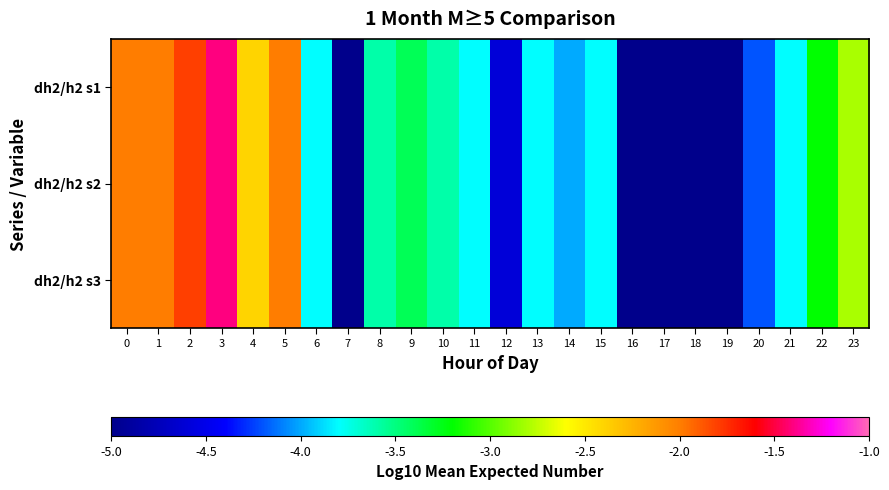

Reading right to left, extract all data points from this chart.

dh2/h2 s1: 23=-2.8	22=-3.2	21=-3.8	20=-4.2	19=-5.0	18=-5.0	17=-5.0	16=-5.0	15=-3.8	14=-4.0	13=-3.8	12=-4.6	11=-3.8	10=-3.6	9=-3.4	8=-3.6	7=-5.0	6=-3.8	5=-2.0	4=-2.4	3=-1.4	2=-1.8	1=-2.0	0=-2.0
dh2/h2 s2: 23=-2.8	22=-3.2	21=-3.8	20=-4.2	19=-5.0	18=-5.0	17=-5.0	16=-5.0	15=-3.8	14=-4.0	13=-3.8	12=-4.6	11=-3.8	10=-3.6	9=-3.4	8=-3.6	7=-5.0	6=-3.8	5=-2.0	4=-2.4	3=-1.4	2=-1.8	1=-2.0	0=-2.0
dh2/h2 s3: 23=-2.8	22=-3.2	21=-3.8	20=-4.2	19=-5.0	18=-5.0	17=-5.0	16=-5.0	15=-3.8	14=-4.0	13=-3.8	12=-4.6	11=-3.8	10=-3.6	9=-3.4	8=-3.6	7=-5.0	6=-3.8	5=-2.0	4=-2.4	3=-1.4	2=-1.8	1=-2.0	0=-2.0